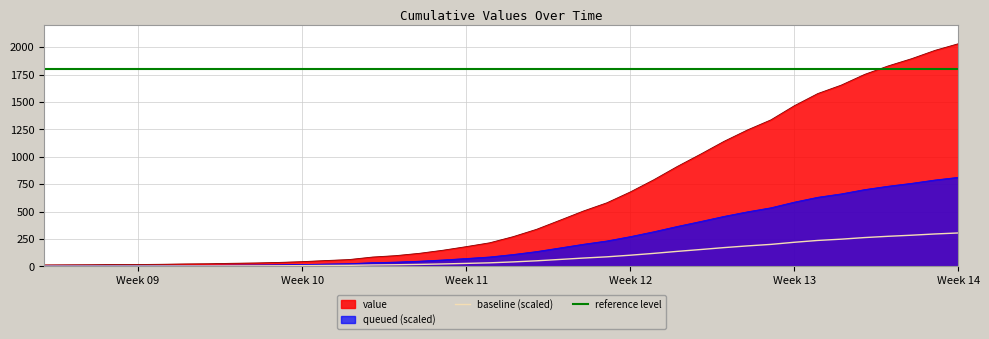

What is the average value?

616